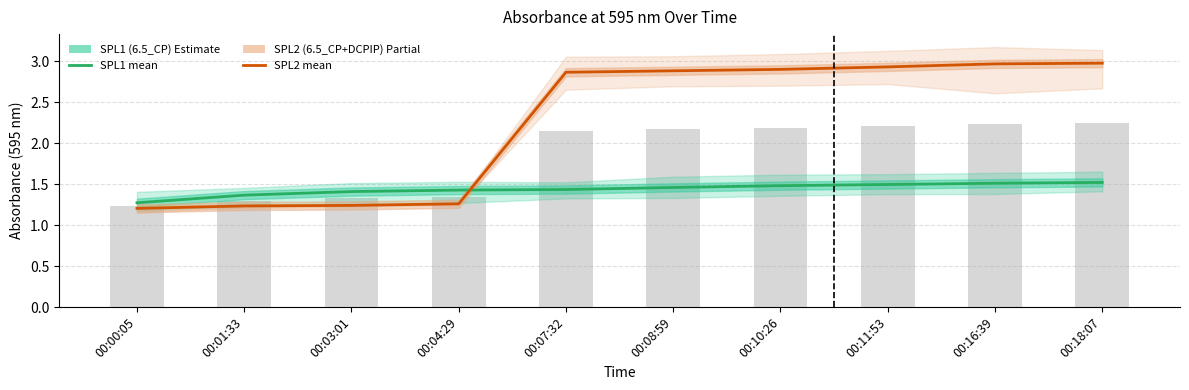

What is the difference between the SPL1 (6.5_CP) values at 00:07:32 and 00:18:07?

0.1